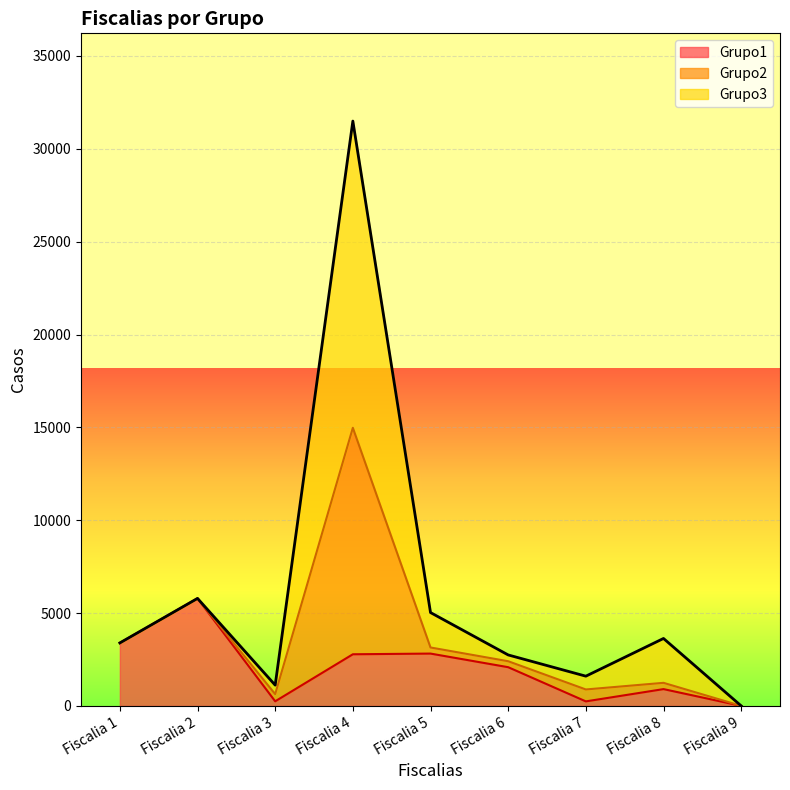

Which series has the largest range (max minus min)?

Grupo3